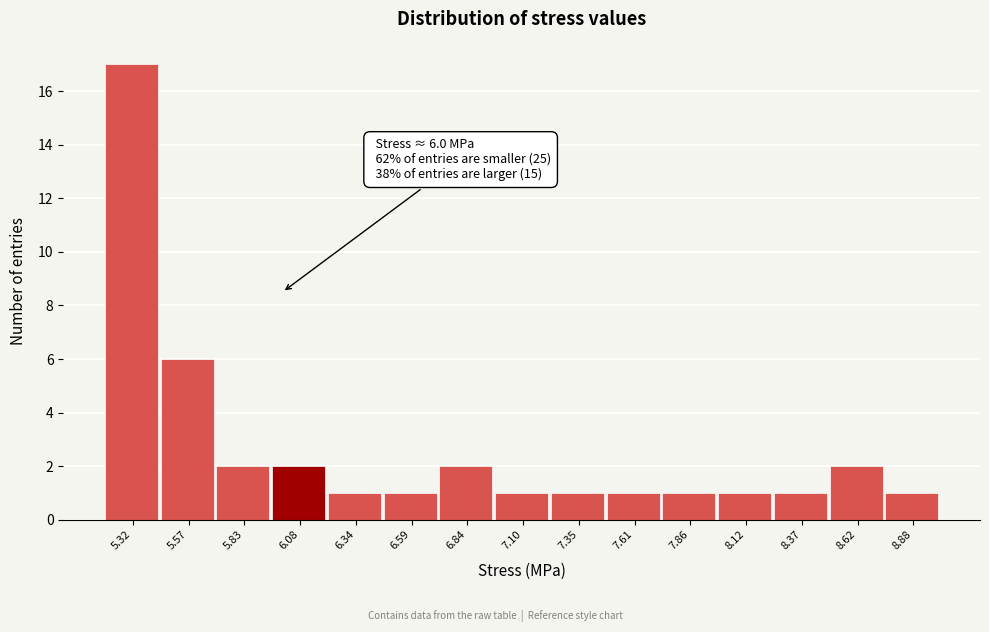

Over which range of the x-axis is the bar tallest?

5.20 to 5.45